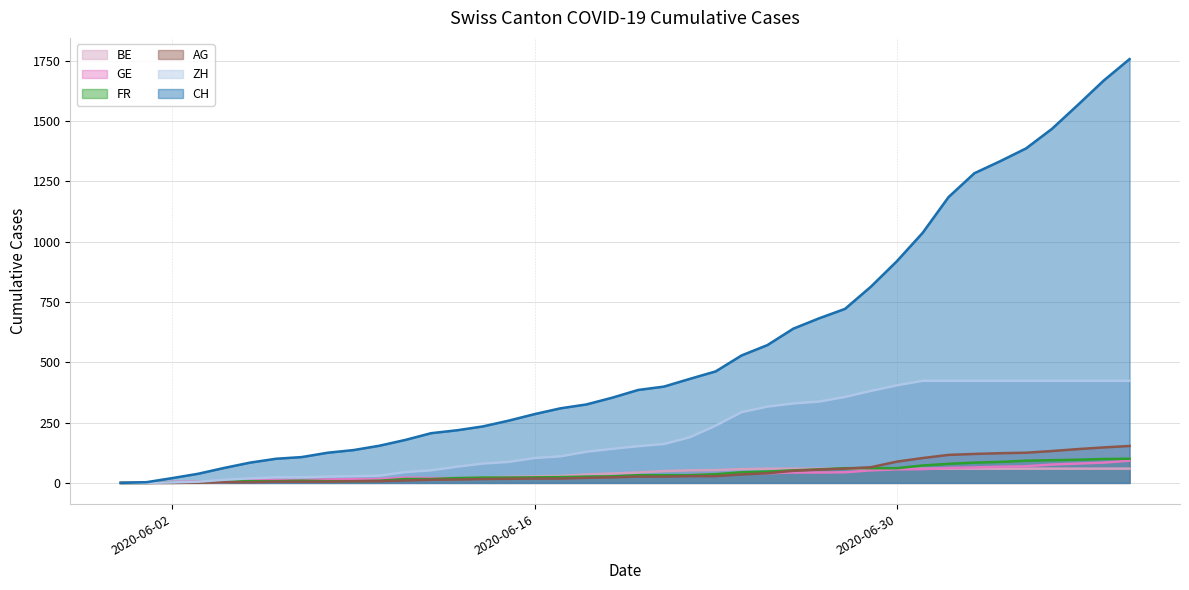

What are all the series names shown in the legend?

BE, GE, FR, AG, ZH, CH